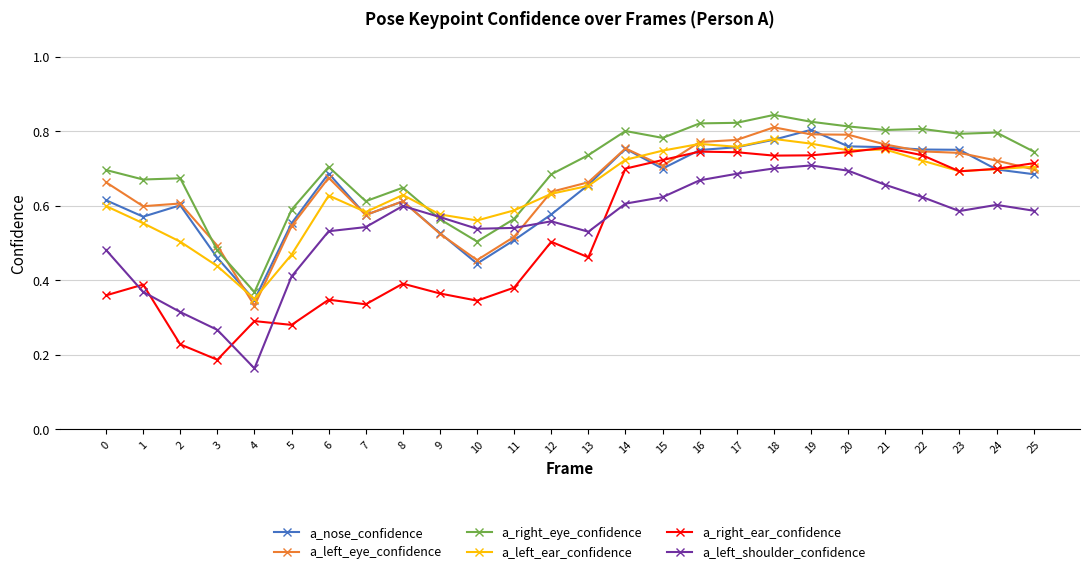

At which category does the chart reach its minimum across all series?

4